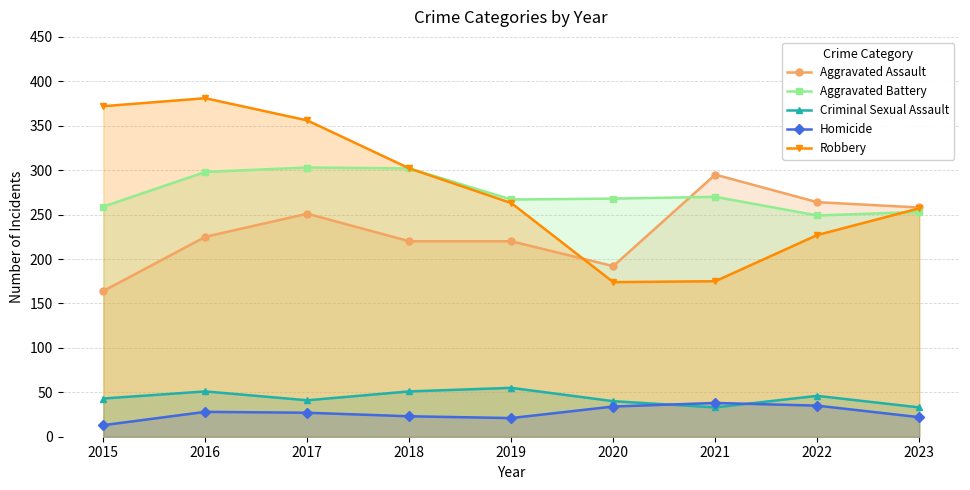

True or false: Aggravated Assault and Robbery intersect in this chart.

True